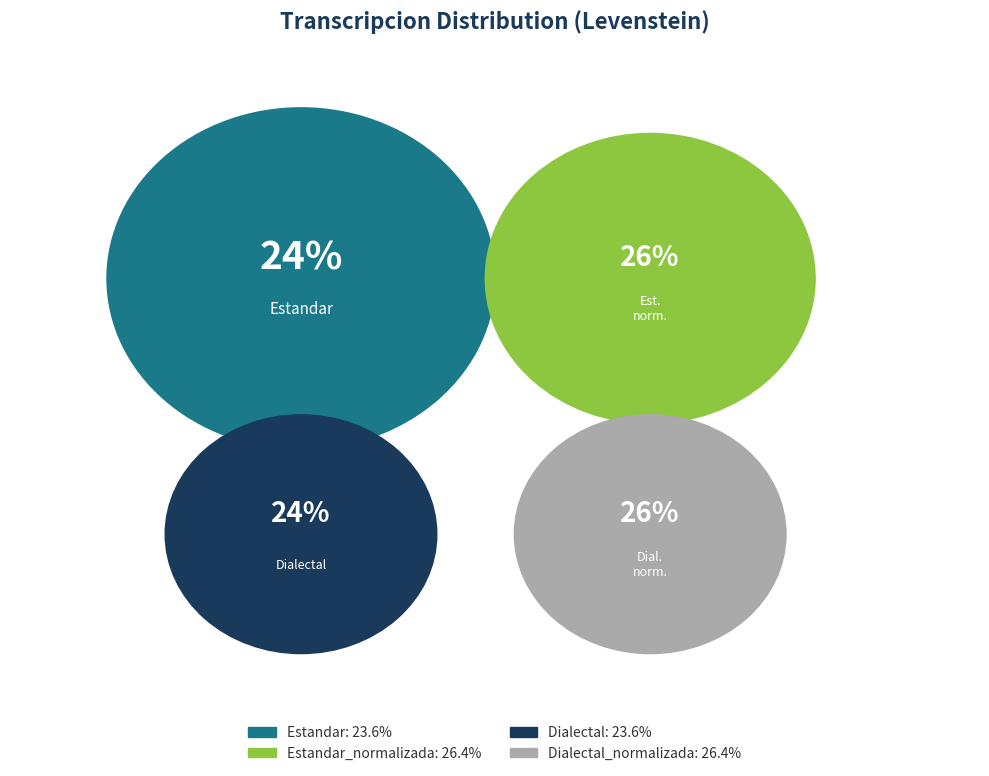

Is the sum of Dialectal_normalizada and Estandar greater than half?

No